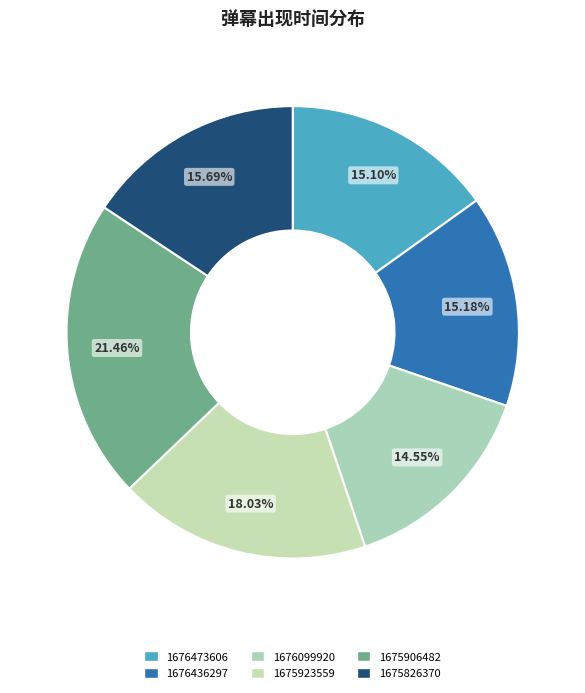

Which slice is the largest?

1675906482